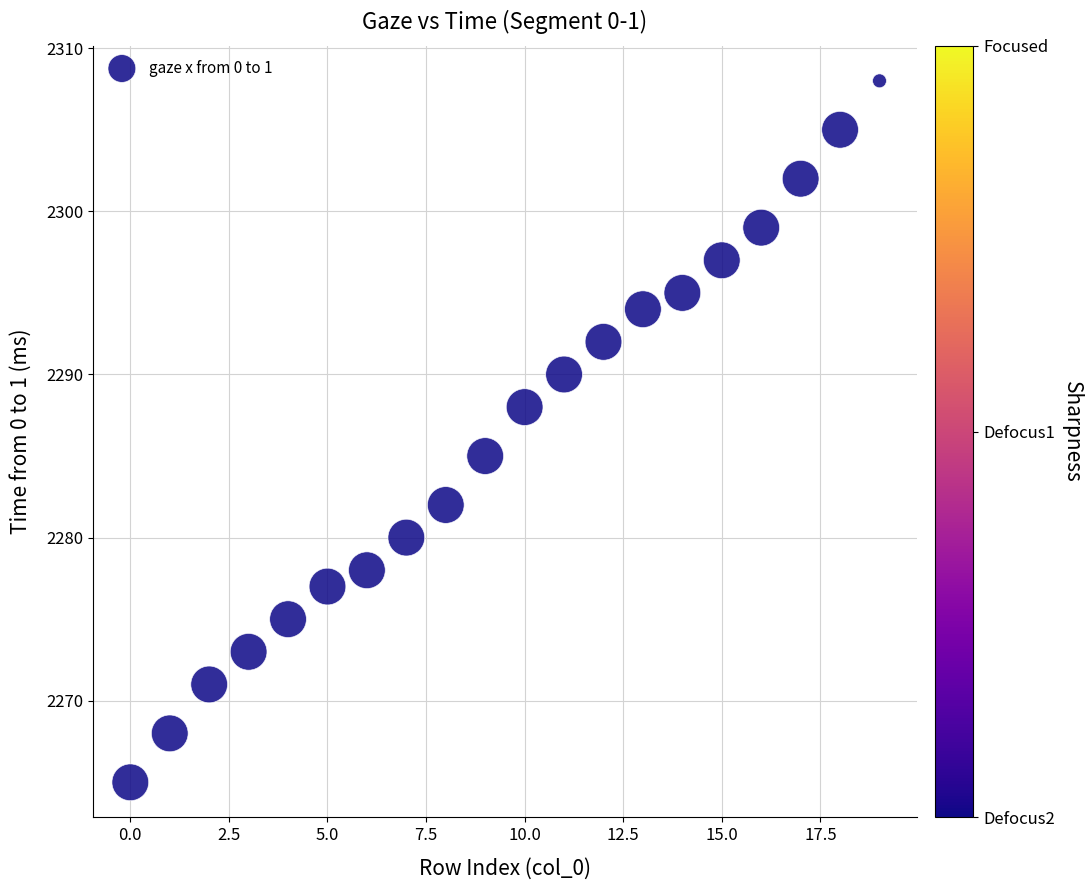

What Y value in the scatter plot is closest to 2286?

2285